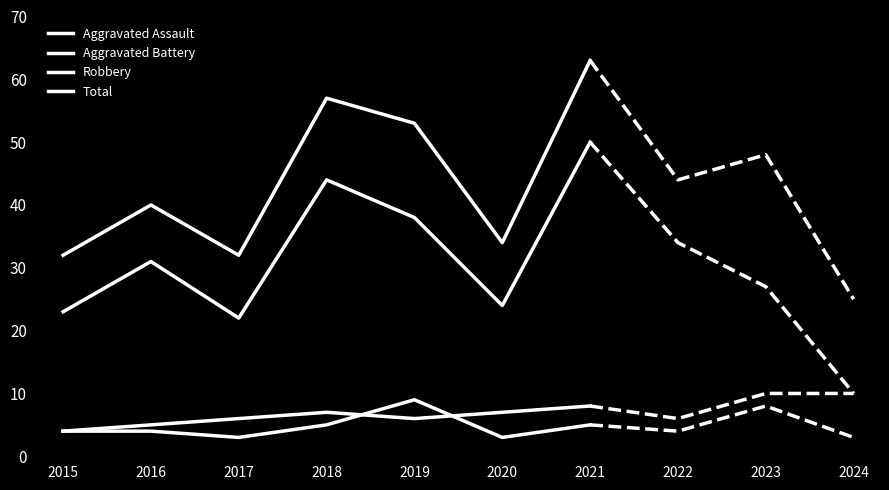

What is the lowest value of the Robbery series?

22